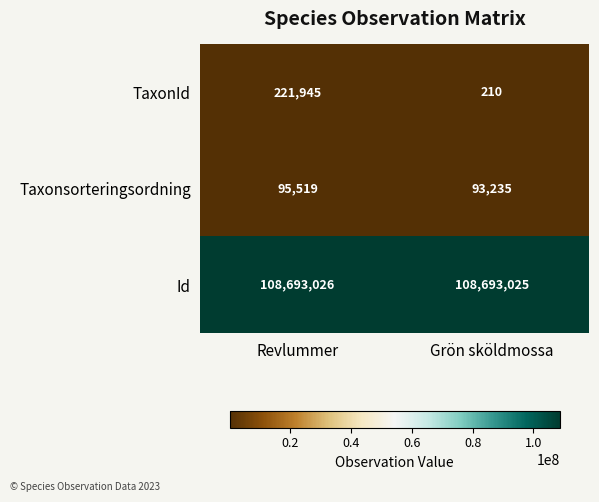

True or false: TaxonId has a value of 48505 at Revlummer.

False